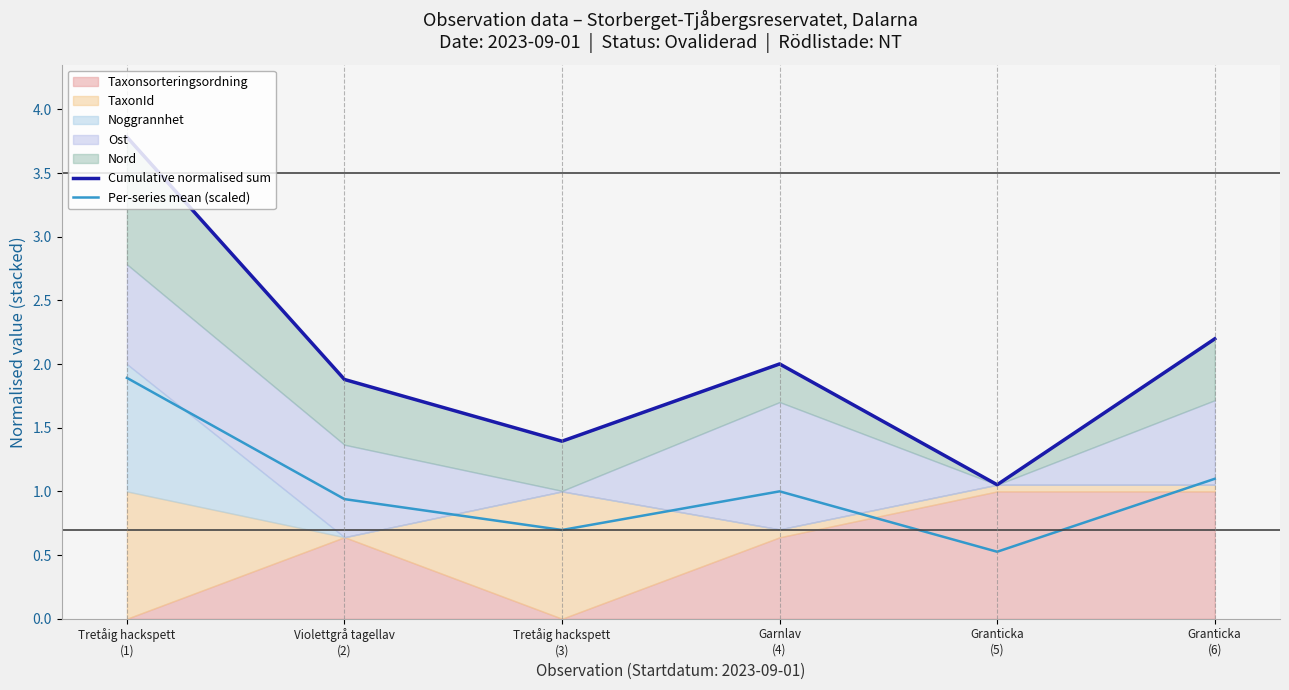

What is the lowest value of the Per-series mean (scaled) series?

0.5